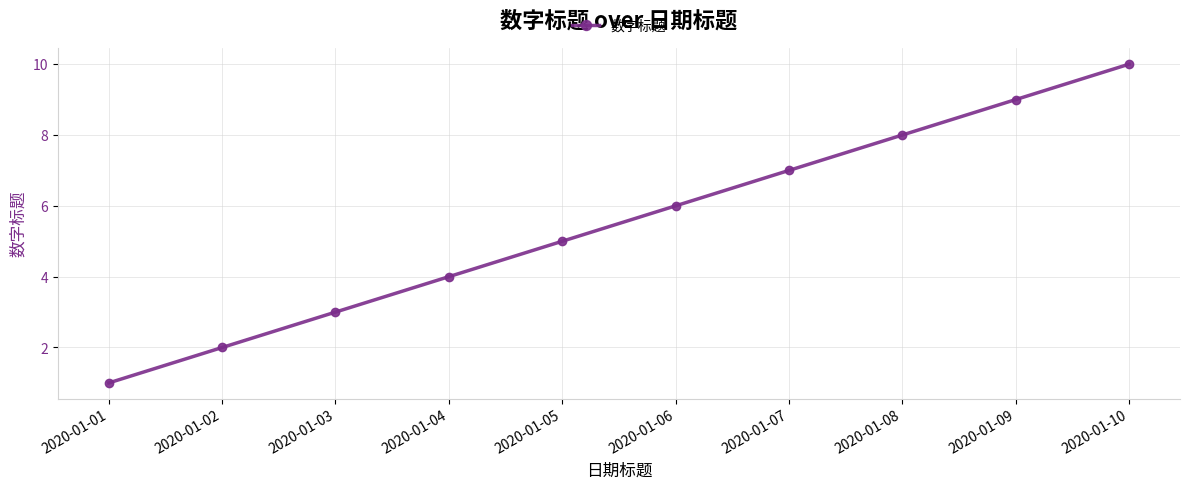

Is it true that the value at 2020-01-05 is 5?

True